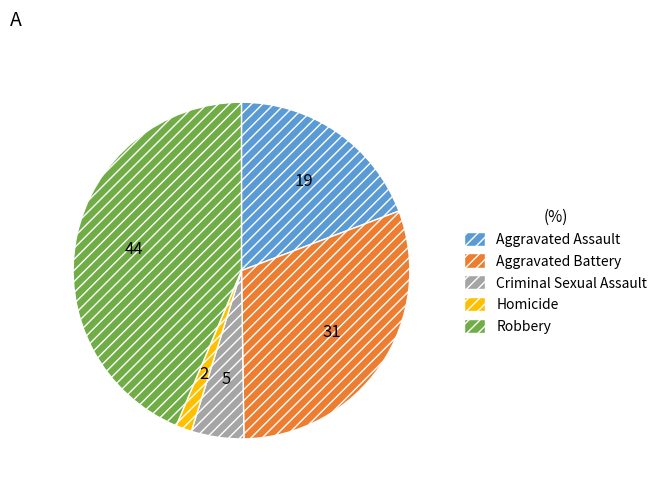

Is it true that Aggravated Assault is 19% of the pie?

True